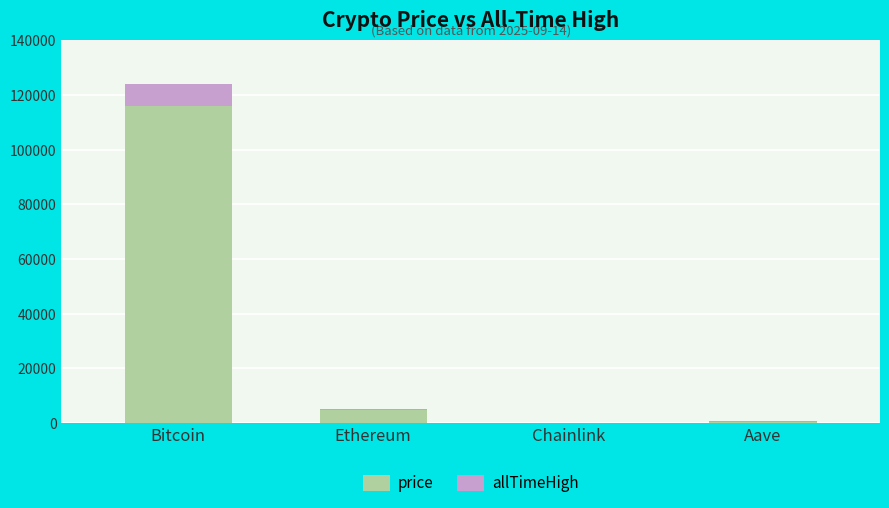

What are all the series names shown in the legend?

price, allTimeHigh